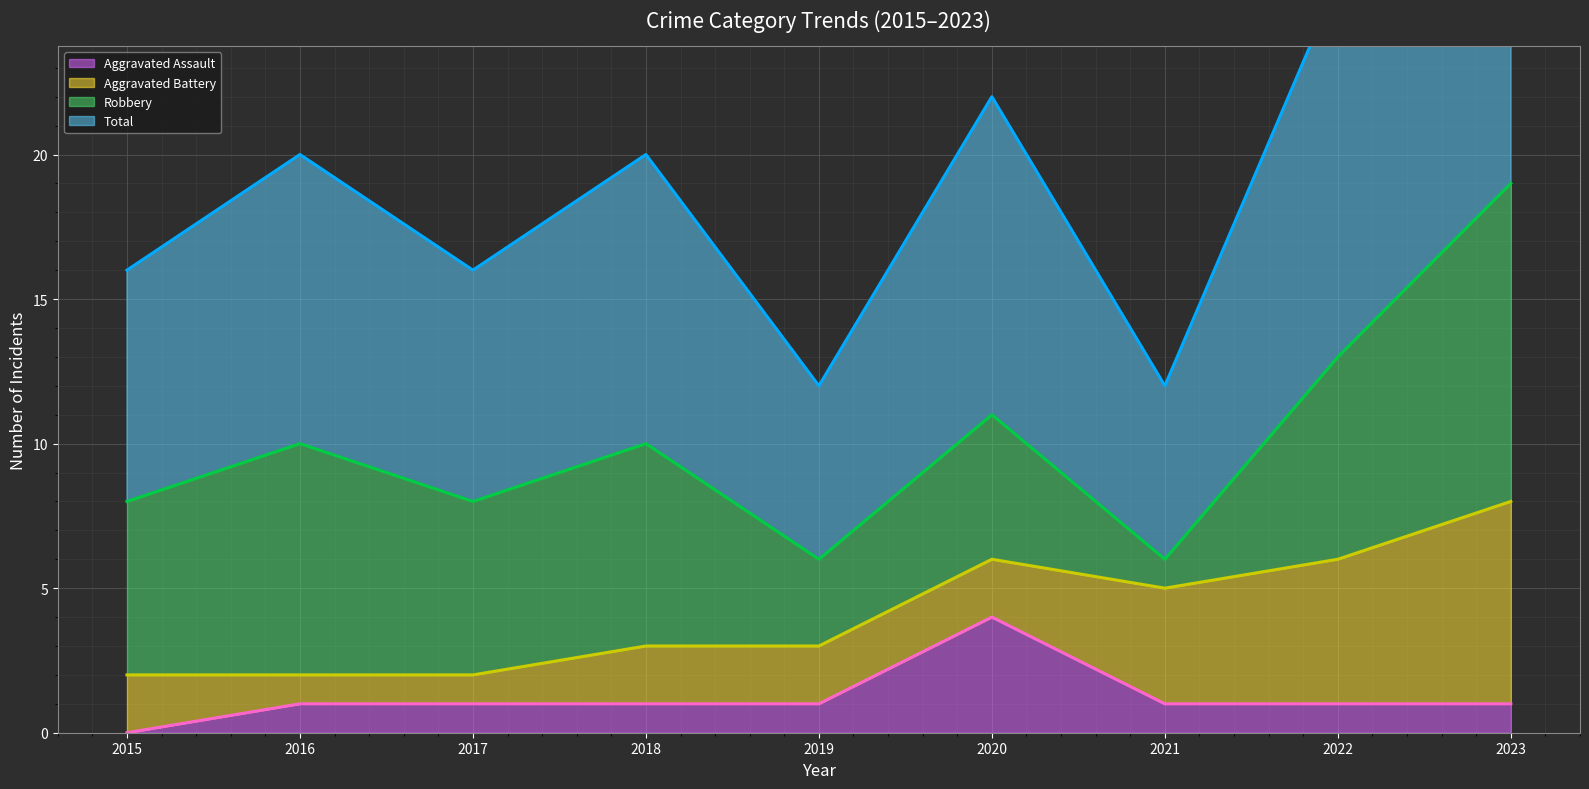

Reading right to left, what are all the values shown in this chart?

Aggravated Assault (line): 1	1	1	4	1	1	1	1	0
Aggravated Battery (line): 8	6	5	6	3	3	2	2	2
Robbery (line): 19	13	6	11	6	10	8	10	8
Total (line): 38	26	12	22	12	20	16	20	16